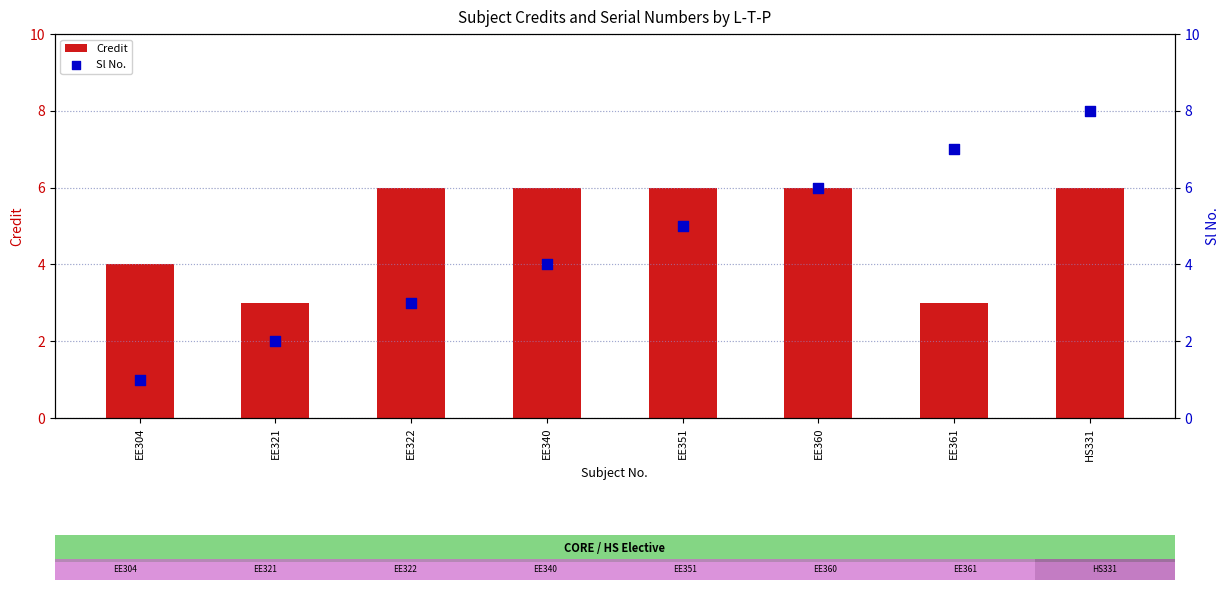

Which series reaches the maximum Y coordinate?

Sl No.